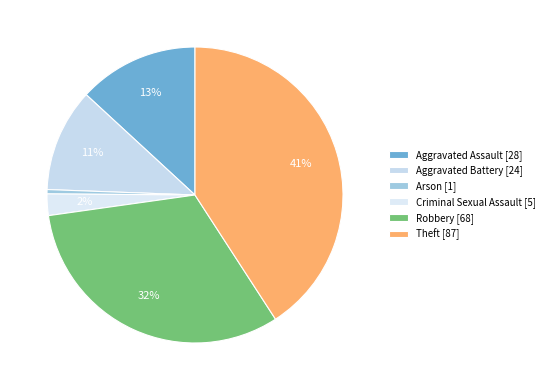

Is it true that Aggravated Battery is 23% of the pie?

False